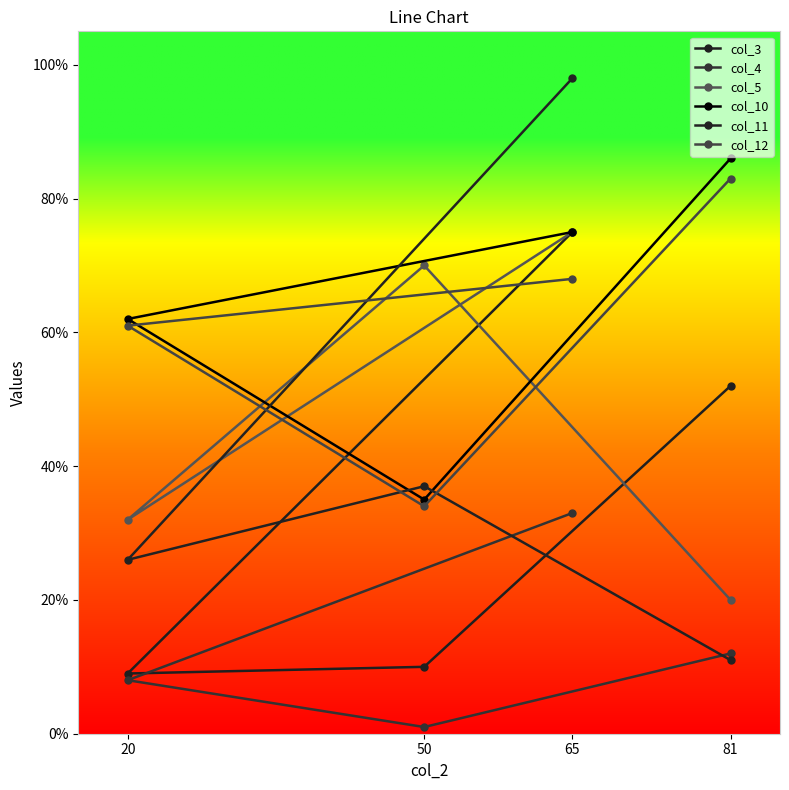

At 81, list the series in order from largest to smallest.

col_10, col_12, col_3, col_5, col_4, col_11